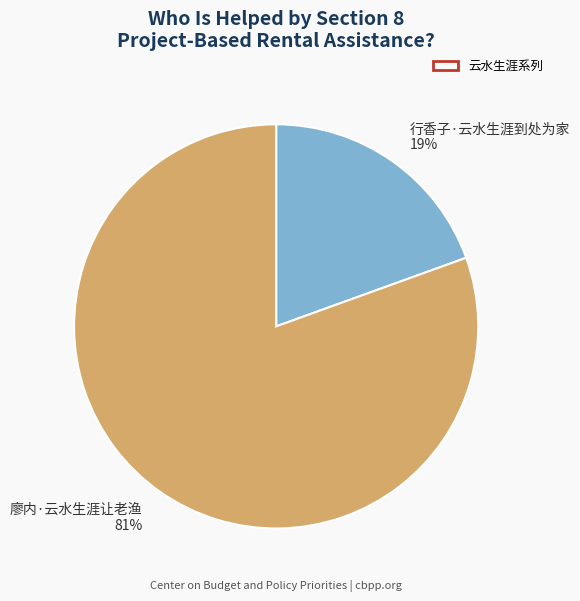

Between 廖内·云水生涯让老渔 and 行香子·云水生涯到处为家, which is larger?

廖内·云水生涯让老渔